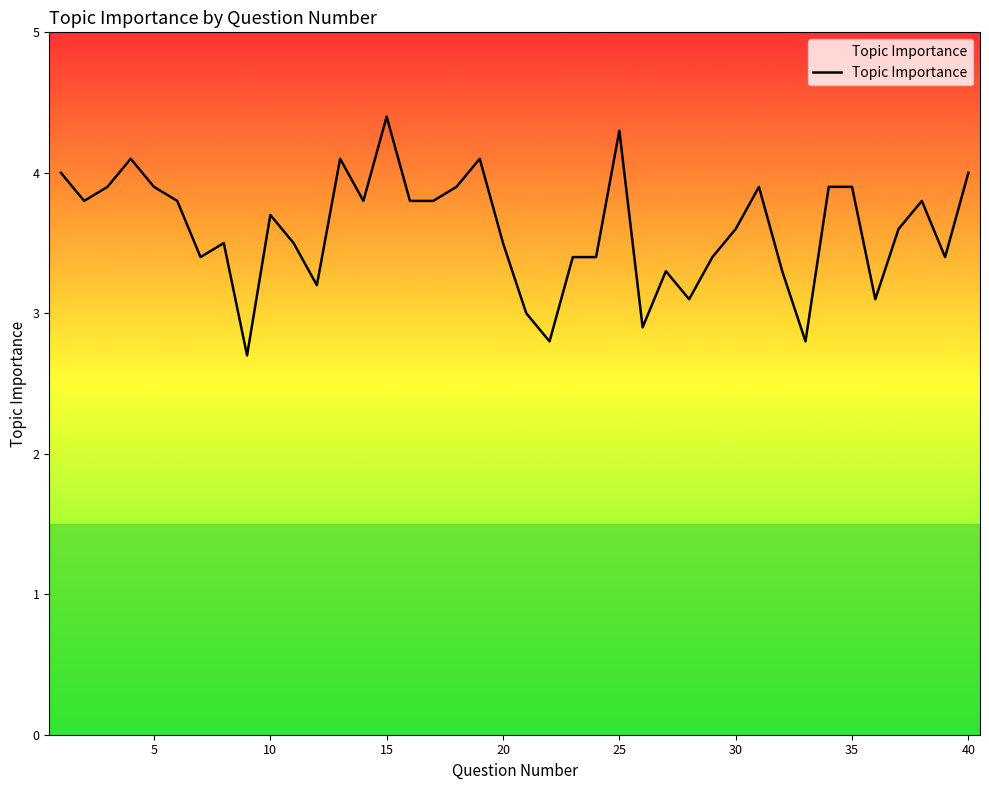

What is the minimum value shown in the chart?

2.7